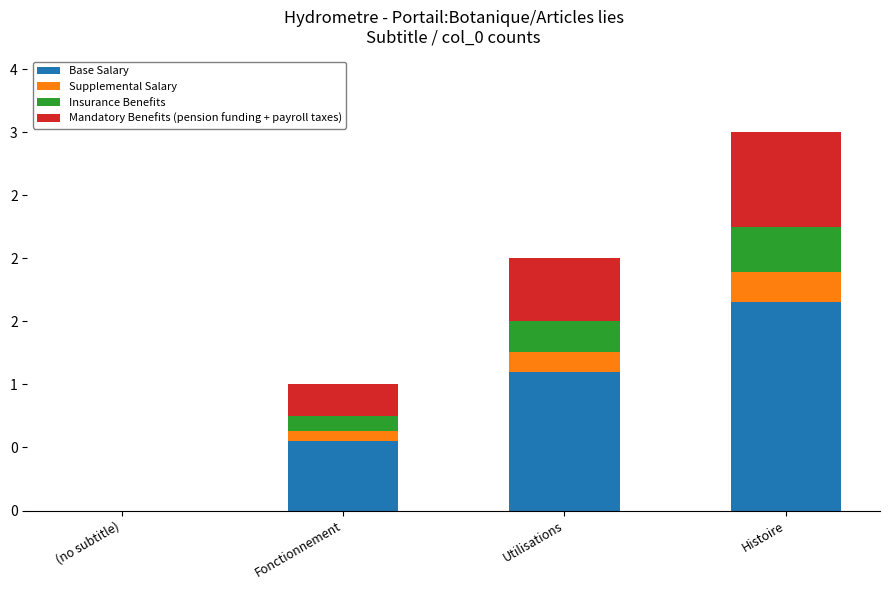

Does the chart contain stacked bars?

Yes